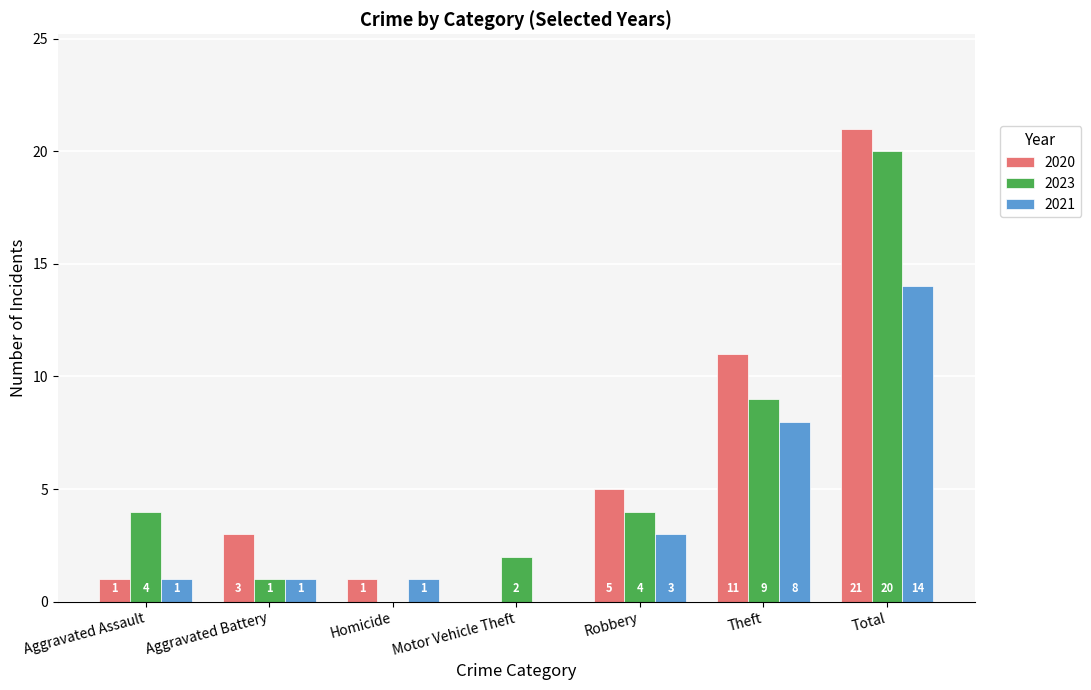

At which label does 2021 reach its peak?

Total